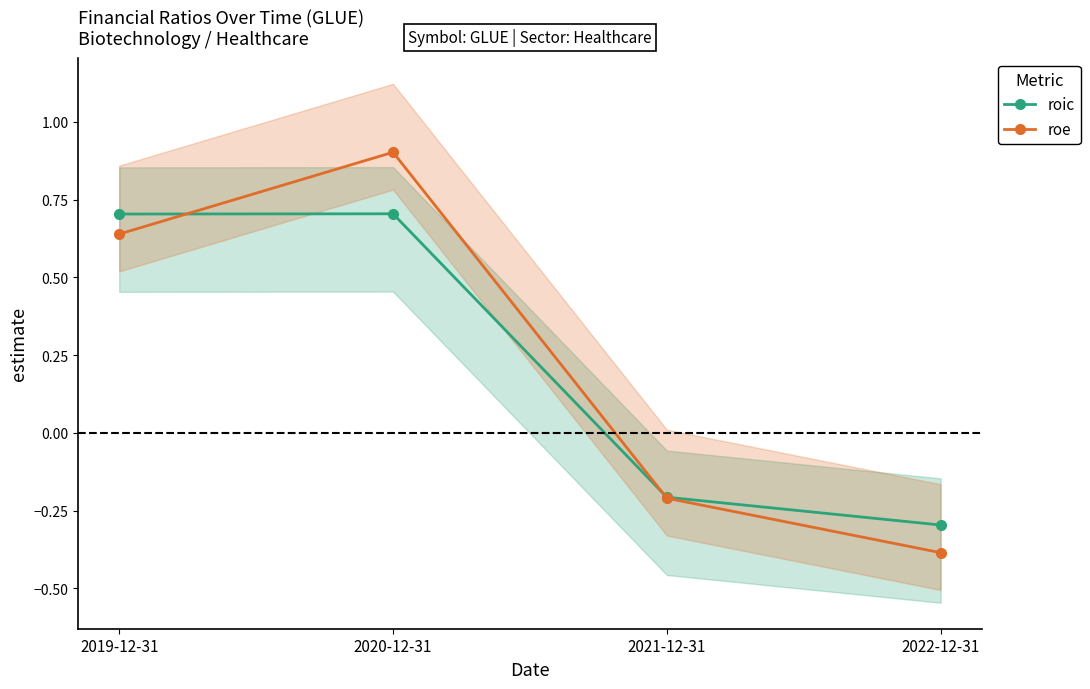

What is the difference between the maximum and second lowest values in the roic series?

0.9